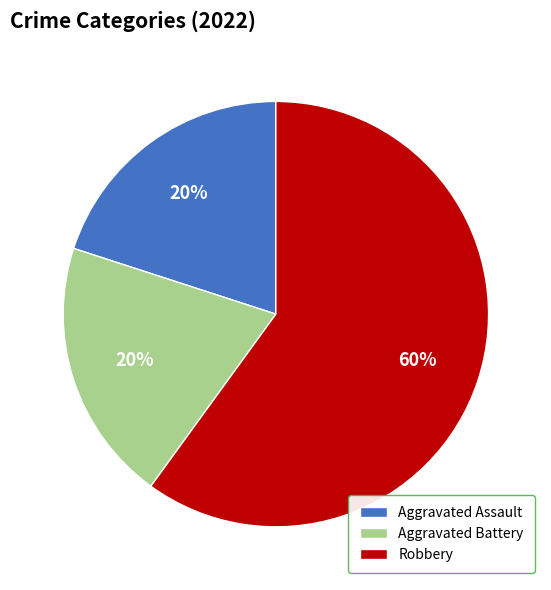

Which category has the biggest portion of the pie?

Robbery